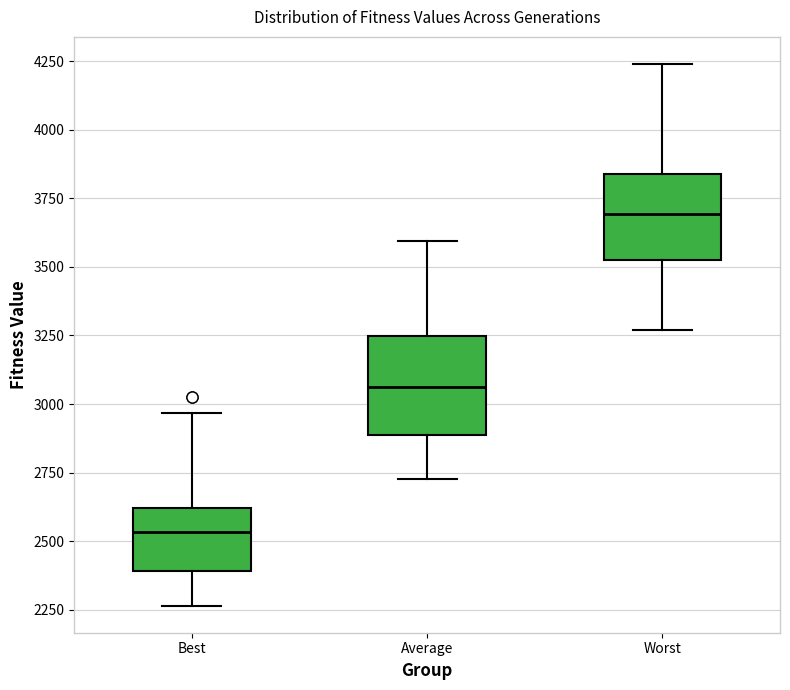

Reading left to right, transcribe this box plot: for each box, give where its median line is, the range the box spans, and where its two whiskers end, as read against the y-axis. The values are not printed on the chart, so give them approximately, as read against the axis.

Best: median 2550, box 2400 to 2600, whiskers 2250 to 2950
Average: median 3050, box 2900 to 3250, whiskers 2750 to 3600
Worst: median 3700, box 3550 to 3850, whiskers 3250 to 4250